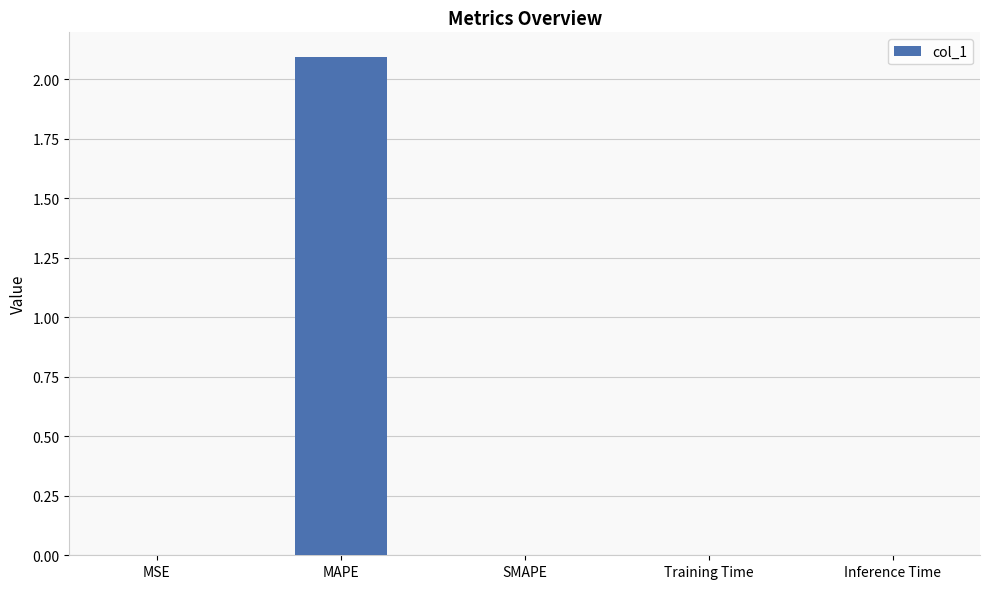

Is it true that the value at MAPE is 3.5?

False